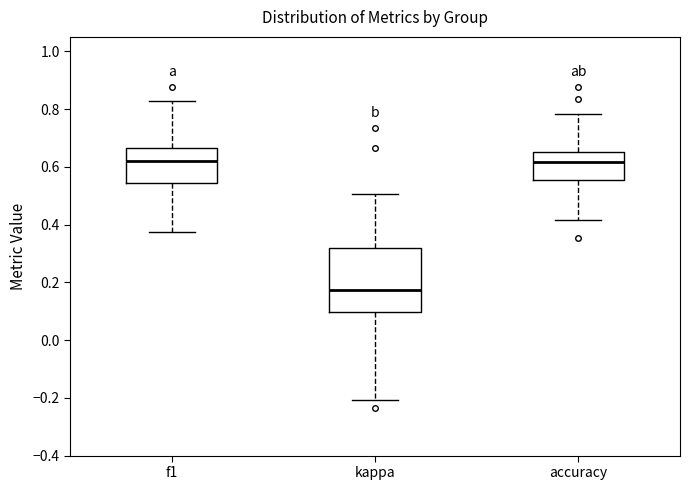

Where does the lower whisker of the box for f1 end on the y-axis? The values are not printed on the chart, so give them approximately, as read against the axis.

0.38